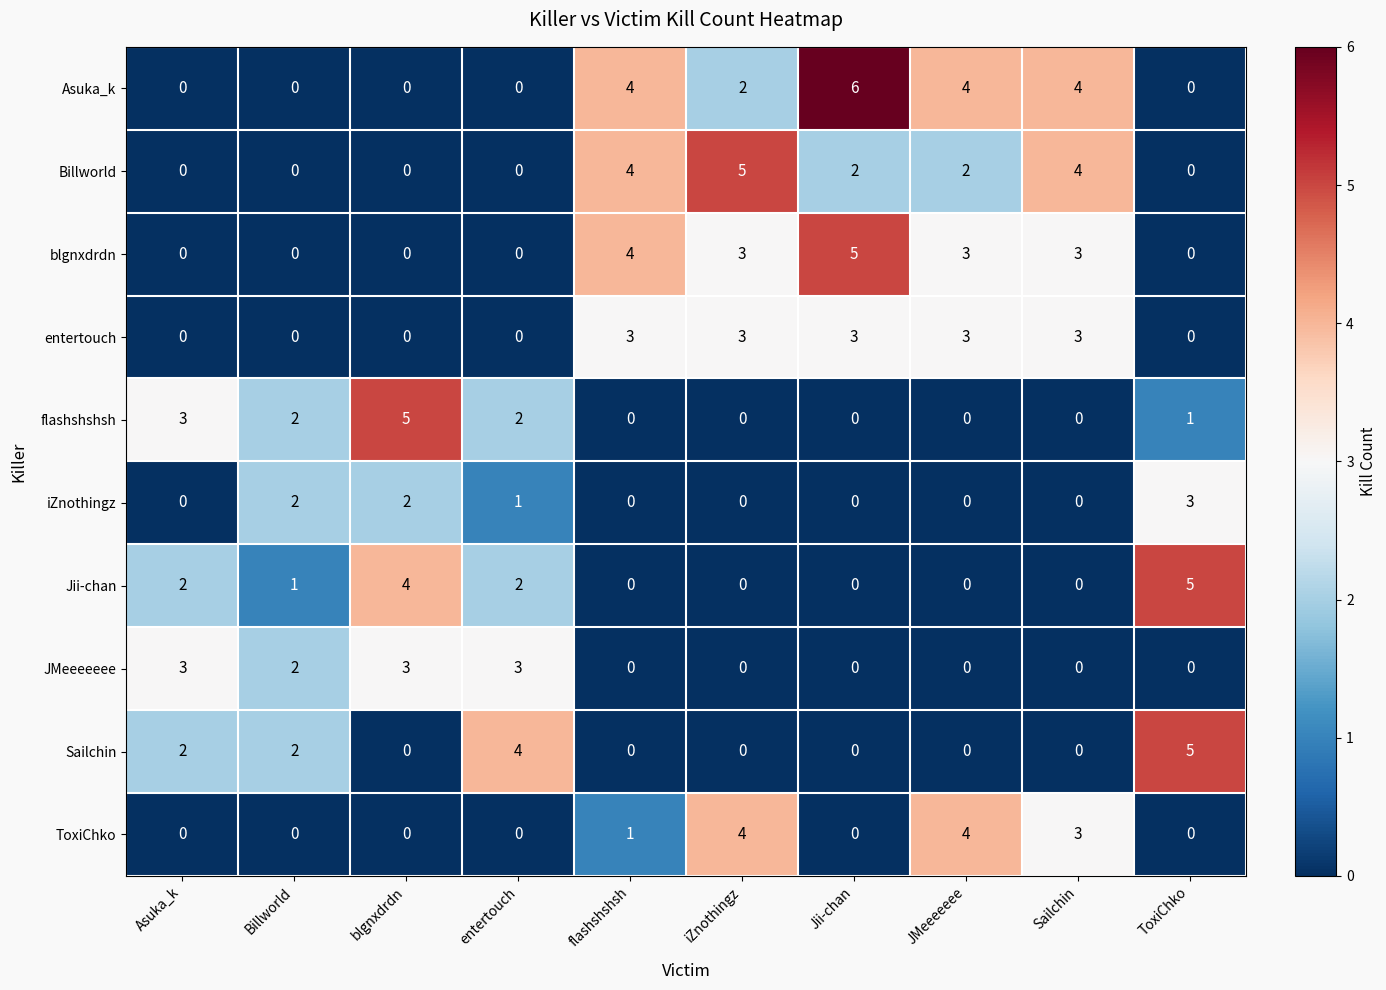

What is the total value across all series at ToxiChko?

14